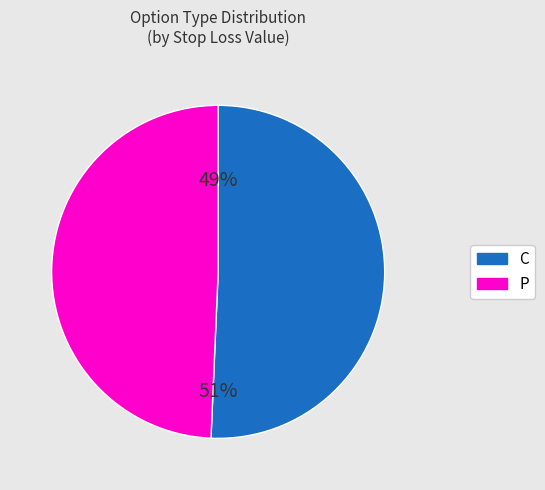

Is 24 the majority of the pie?

No